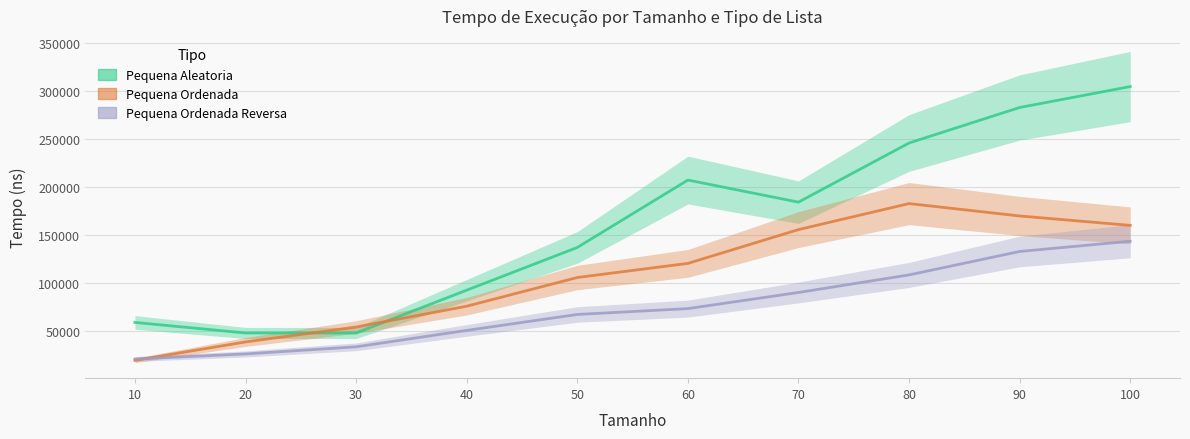

At which label does Pequena Ordenada Reversa reach its minimum?

10